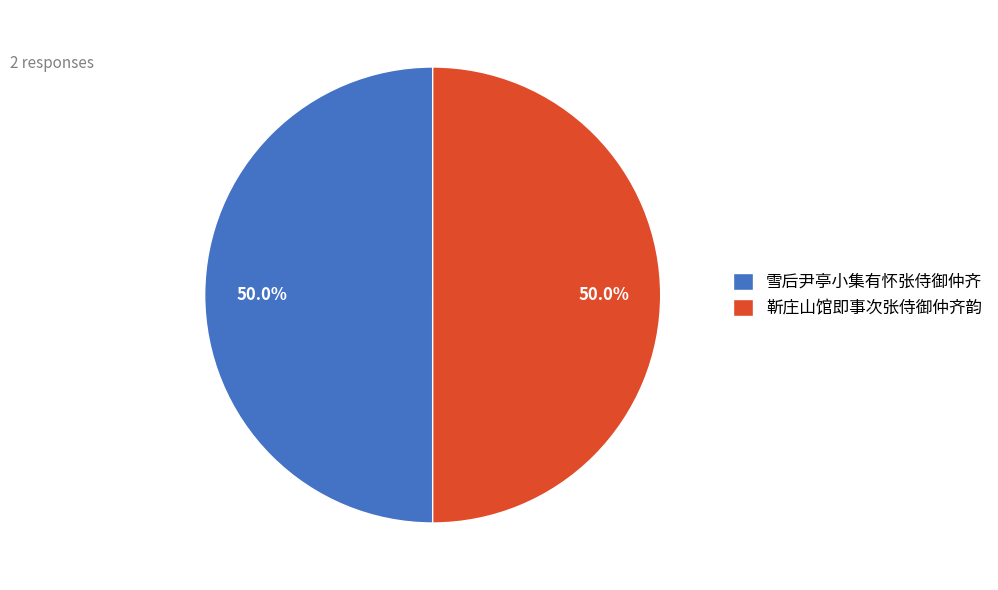

To the nearest percent, what is the average slice percentage?

50%